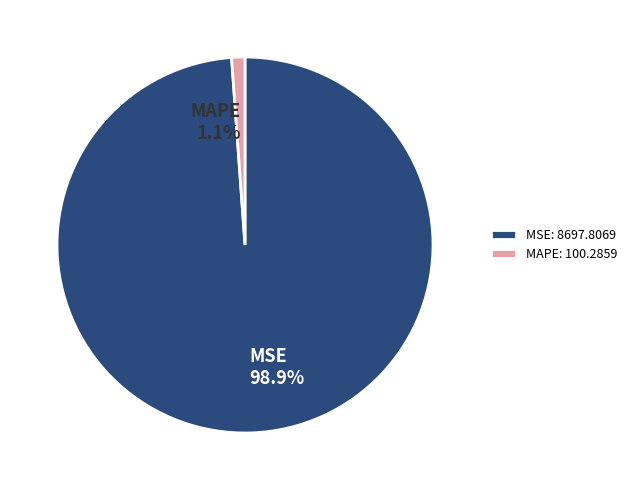

To the nearest percent, what is the average slice percentage?

50%